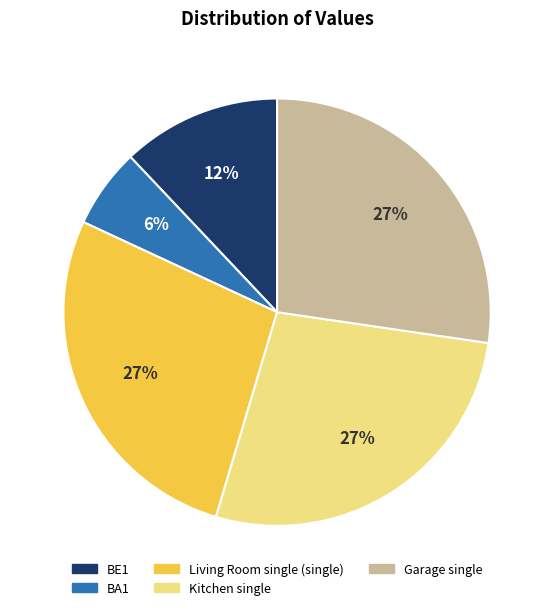

The Living Room single (single) slice represents 27% of the pie. True or false?

True